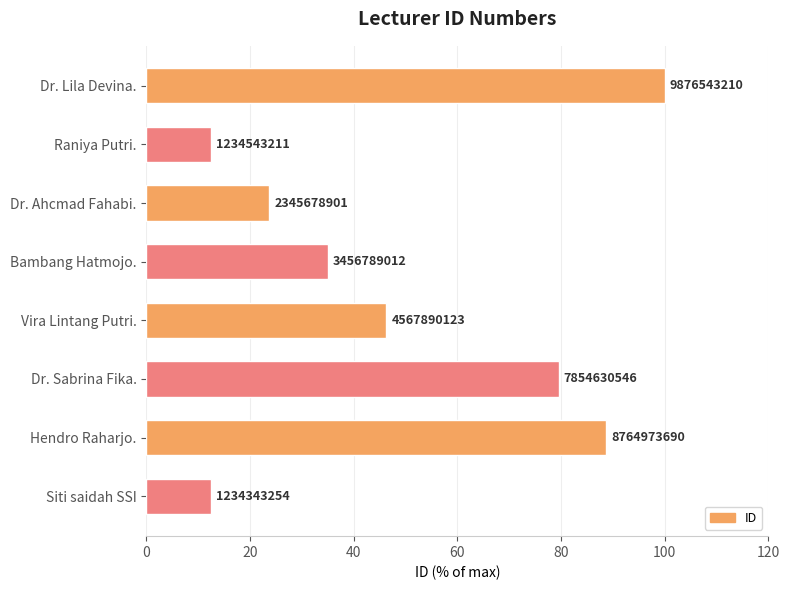

How many bars are there in total?

8